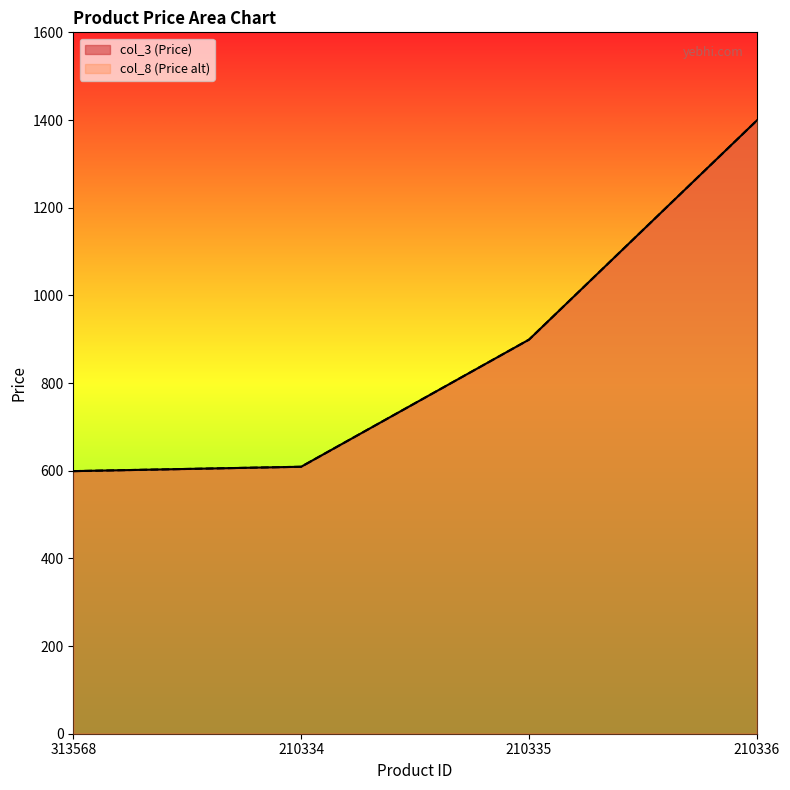

The value of col_3 at 210336 is 2479. True or false?

False